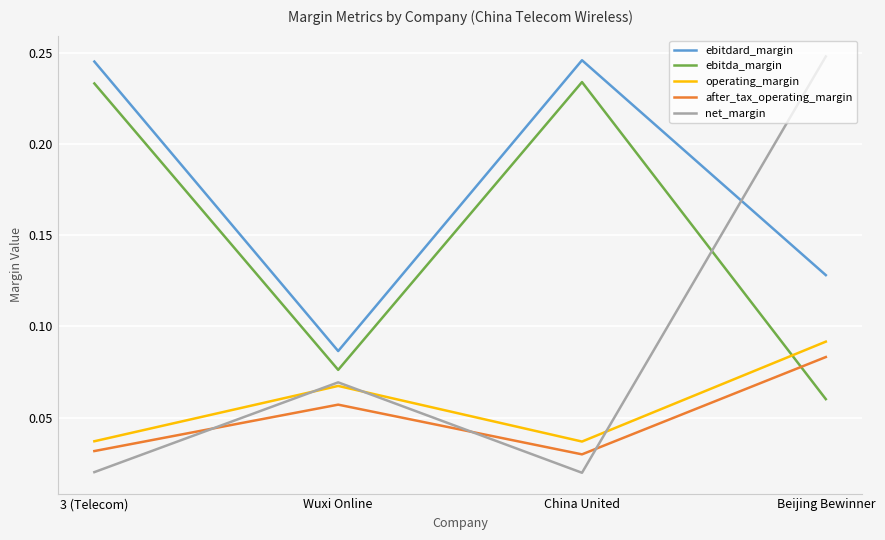

Is the value of operating_margin at Beijing Bewinner greater than the value of ebitda_margin at Wuxi Online?

Yes